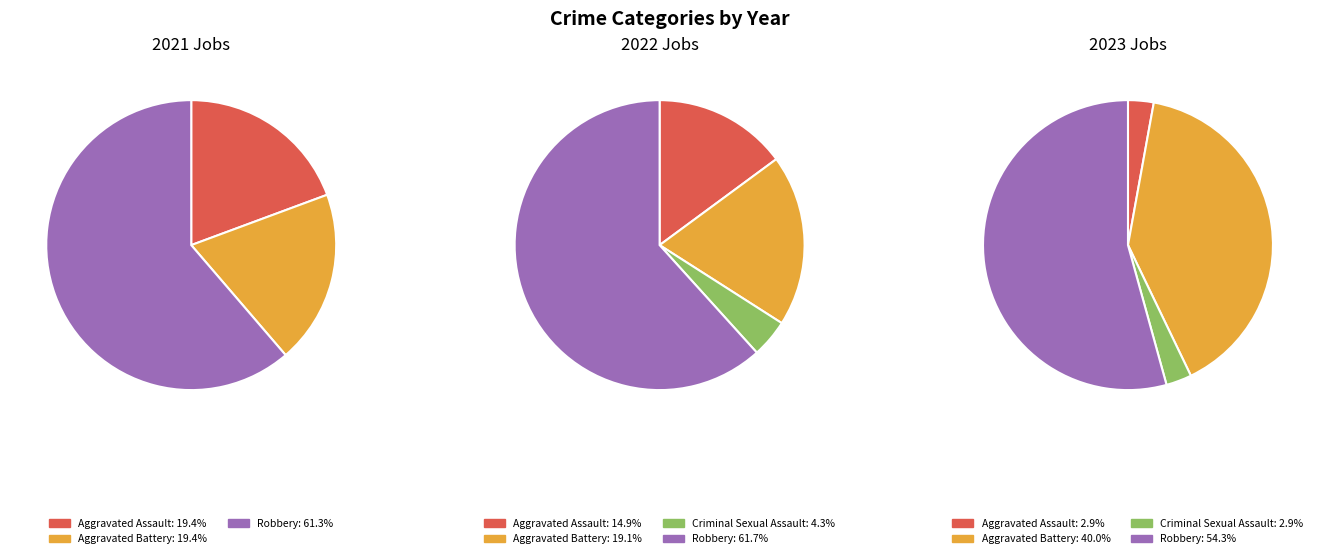

Which slice is the smallest?

Criminal Sexual Assault